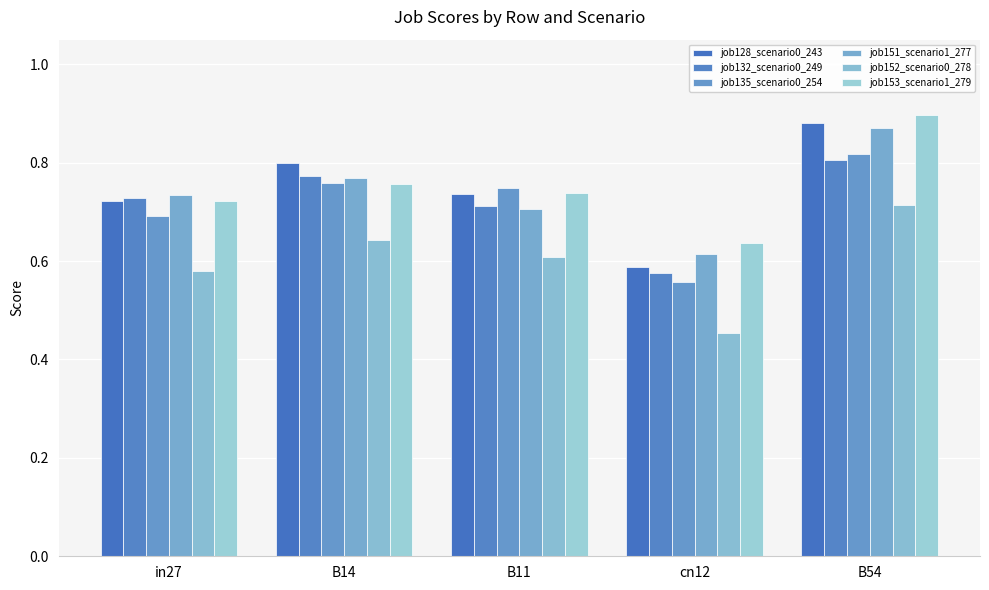

How many groups of bars are there?

5